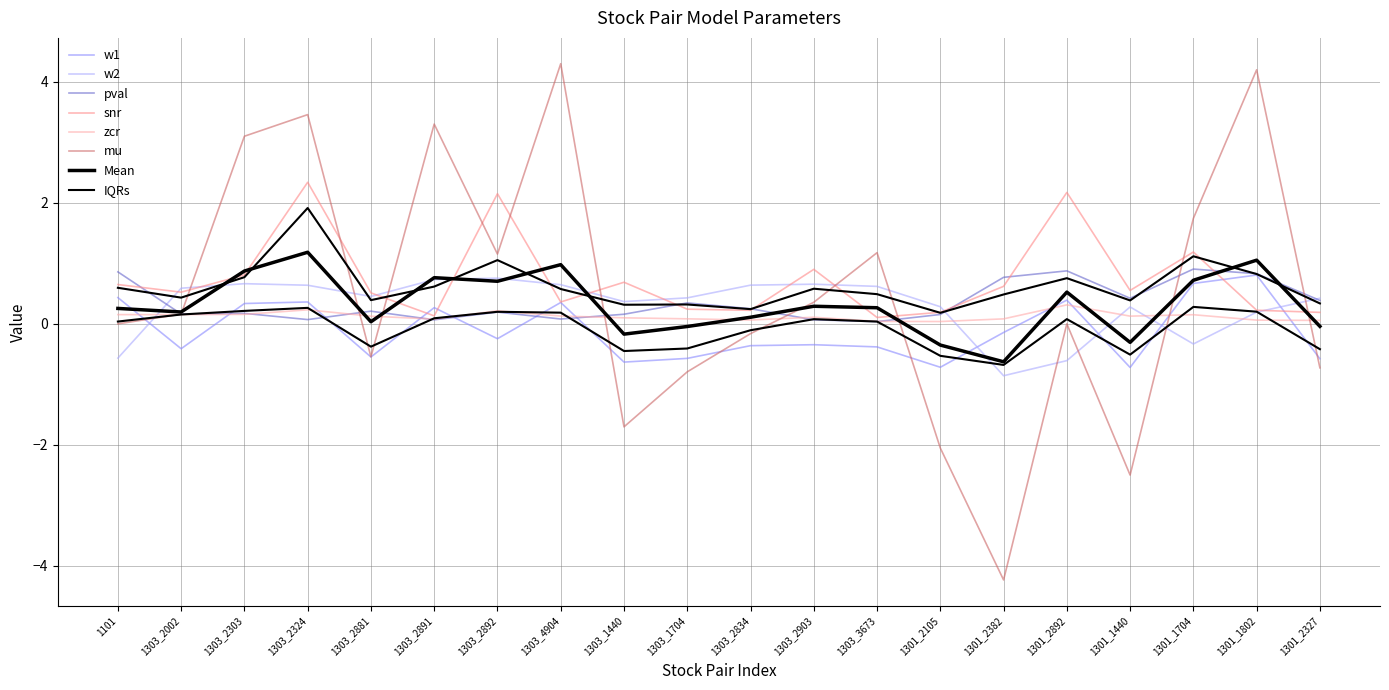

What is the sum of the snr values at 1303_4904 and 1301_1704?

1.5